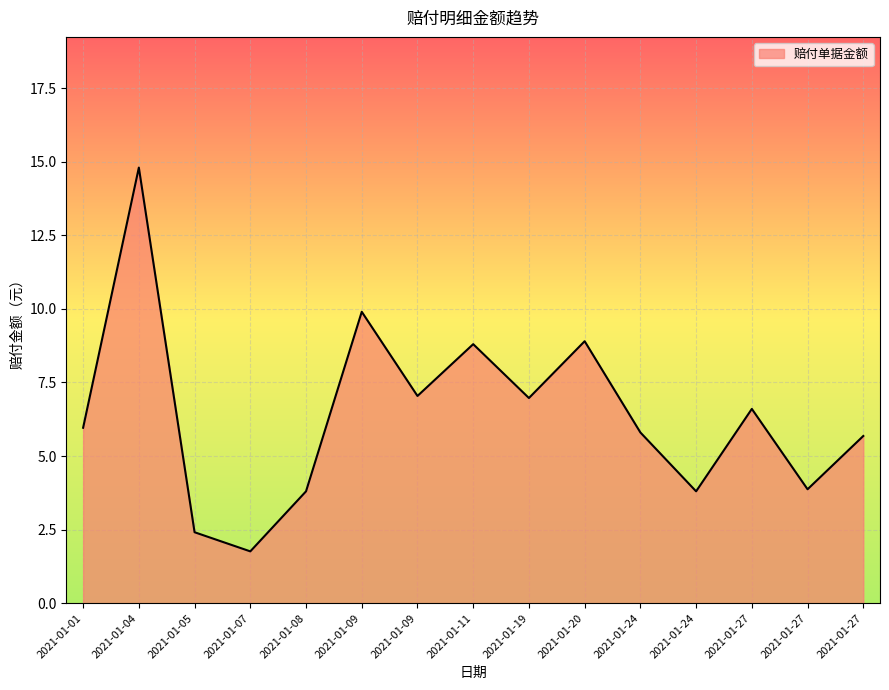

How many lines are shown in the chart?

1